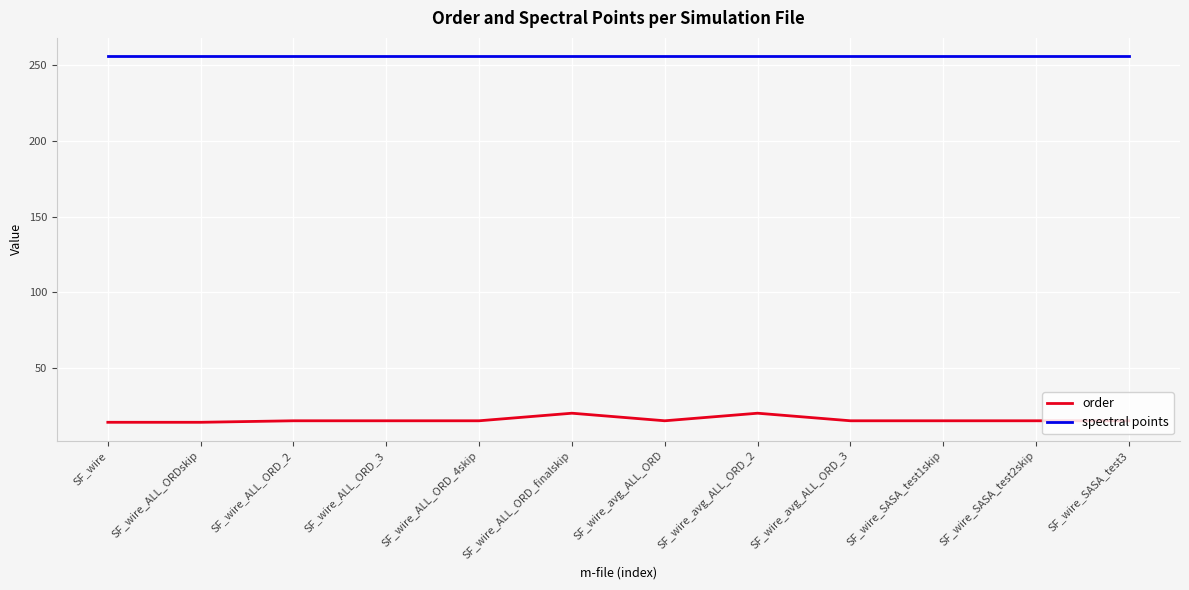

What is the difference between the maximum and minimum values in the order series?

6